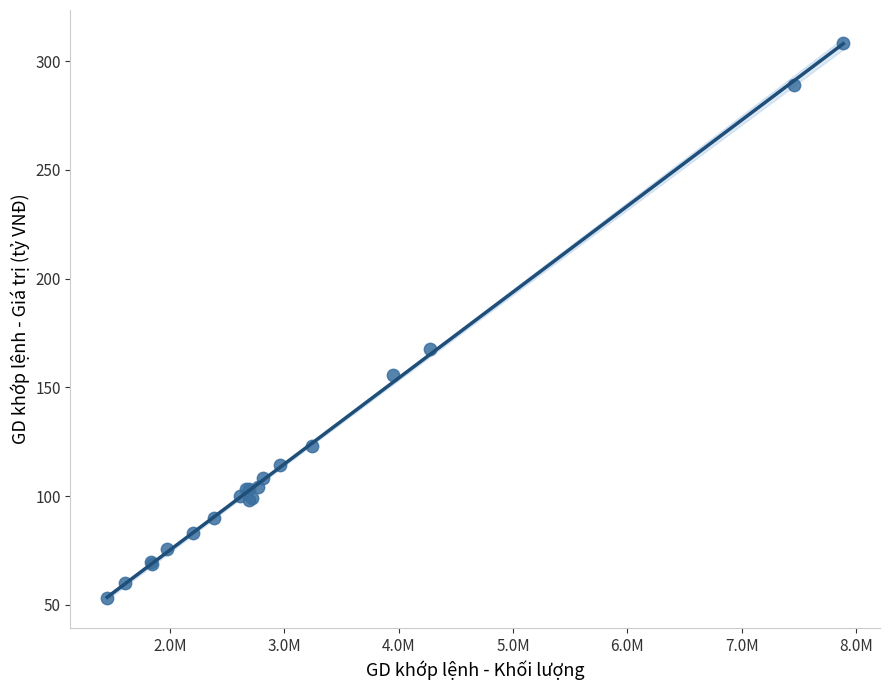

What Y value in the scatter plot is closest to 180?

167.8